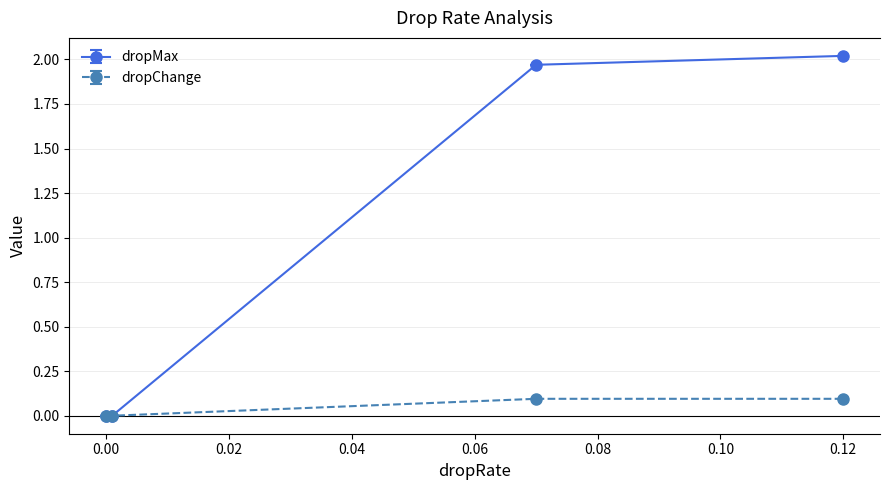

Rank the series by their maximum value, from lowest to highest.

dropChange, dropMax